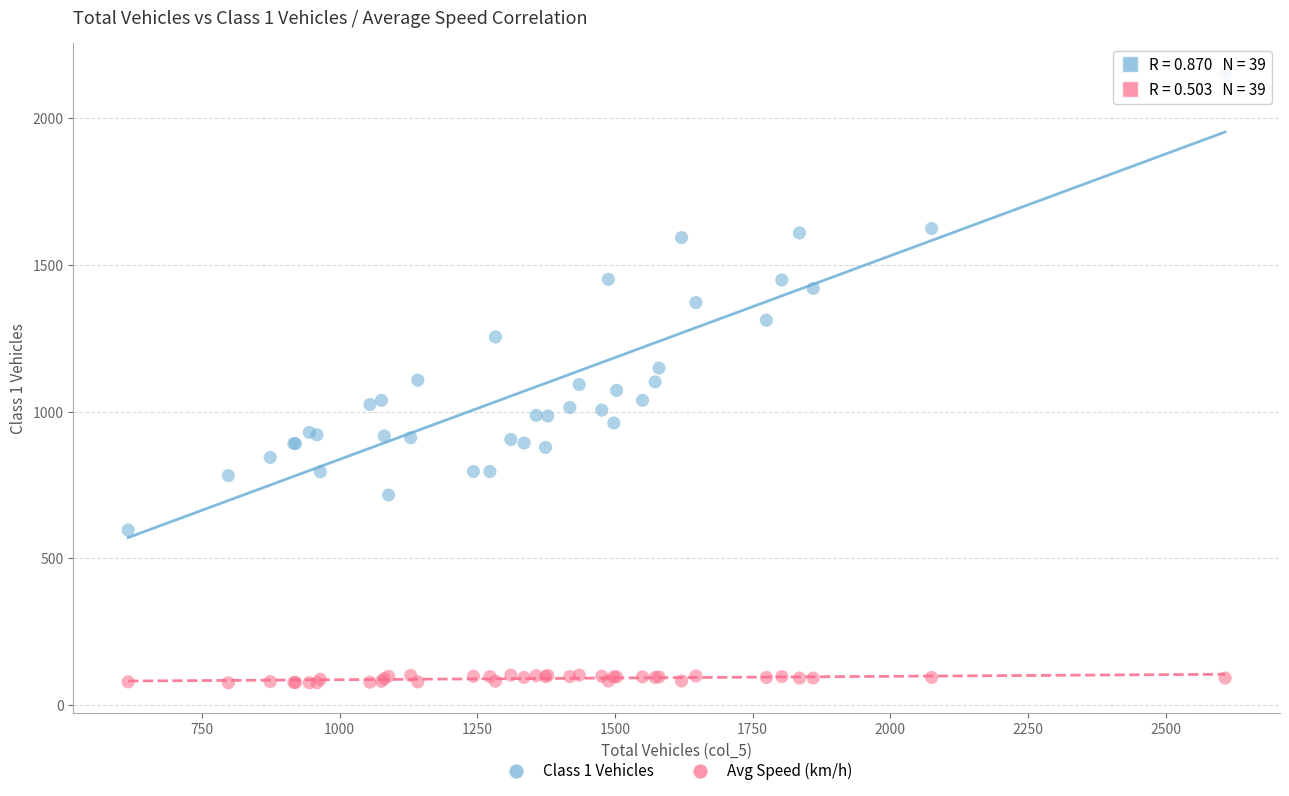

Which series contains the lowest Y value?

Avg Speed (km/h)